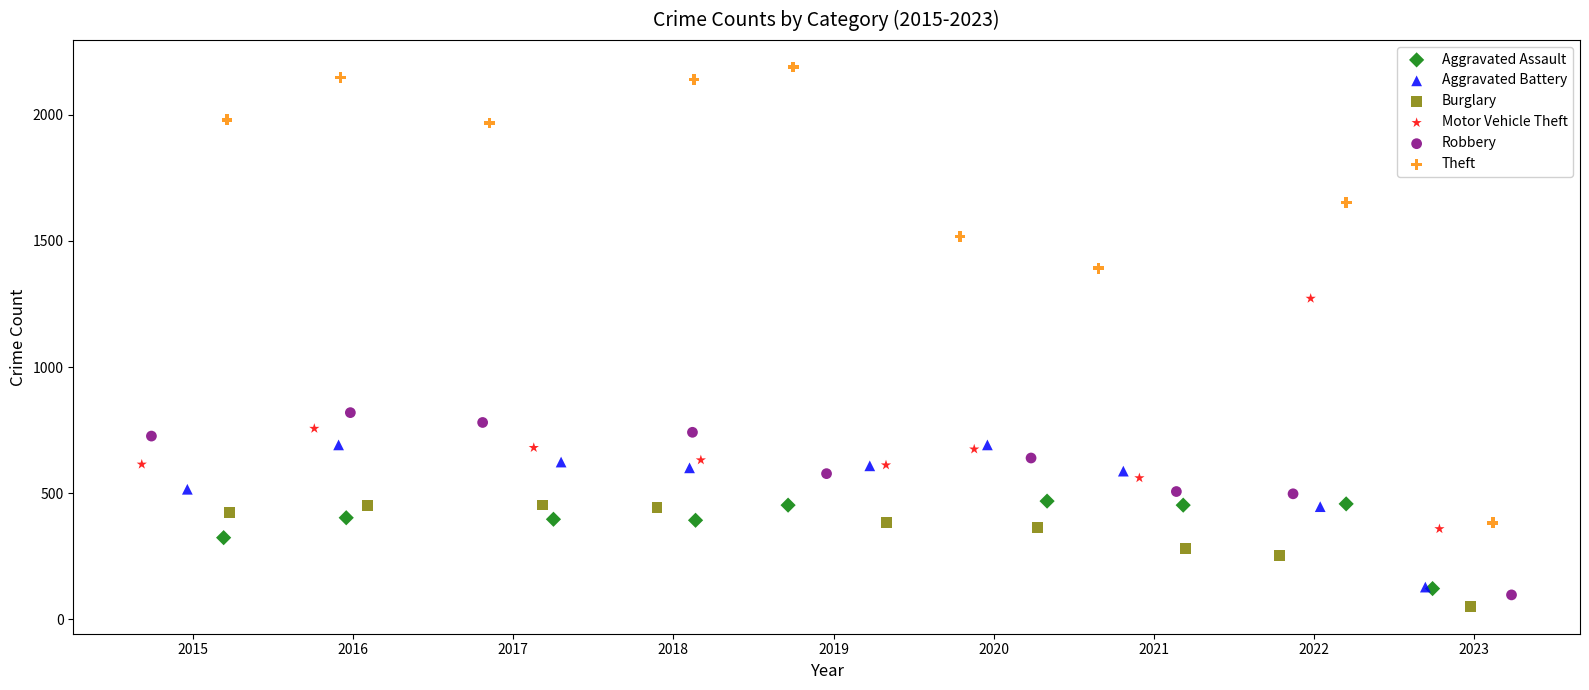

Which series reaches the maximum Y coordinate?

Theft